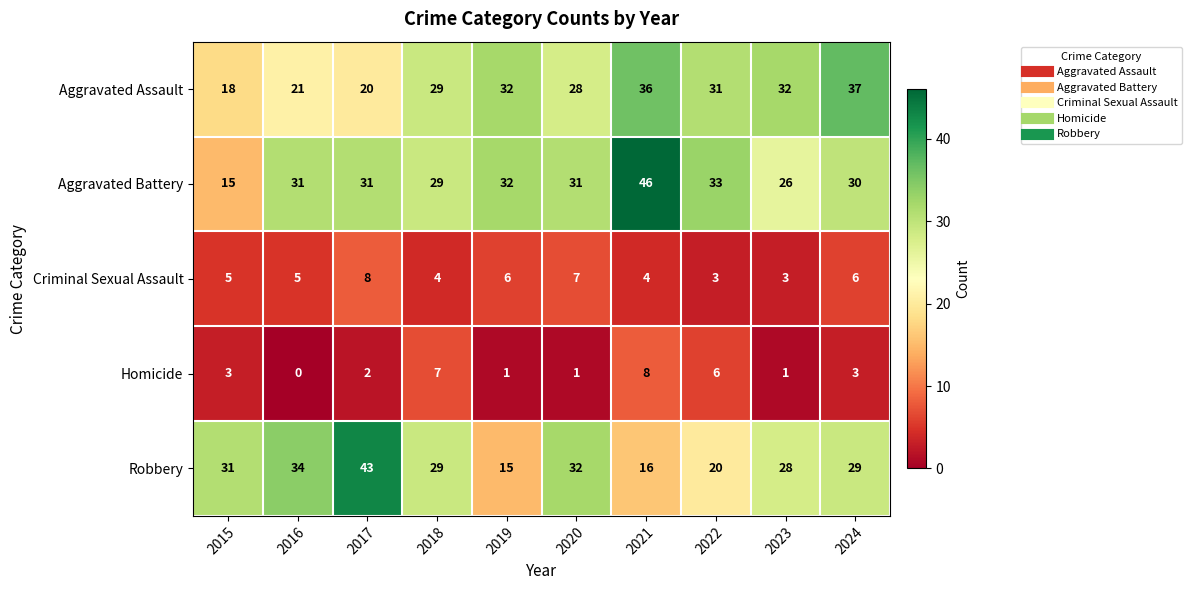

At which category does the chart reach its peak across all series?

2021